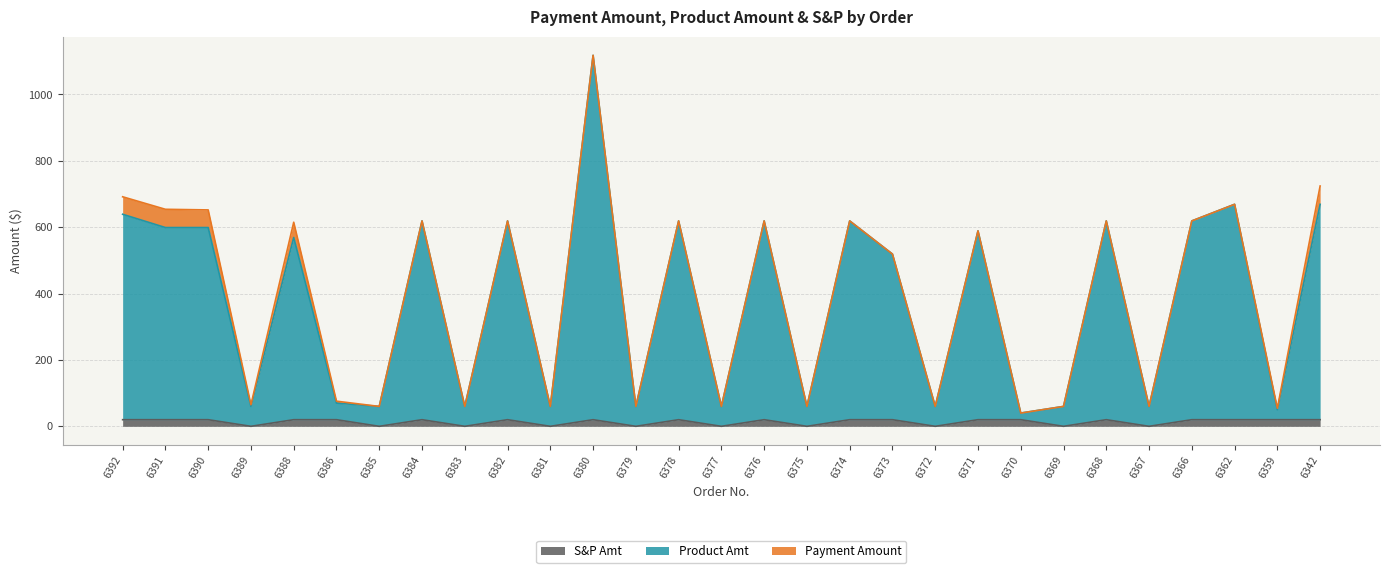

True or false: Product Amt and Payment Amount intersect in this chart.

False